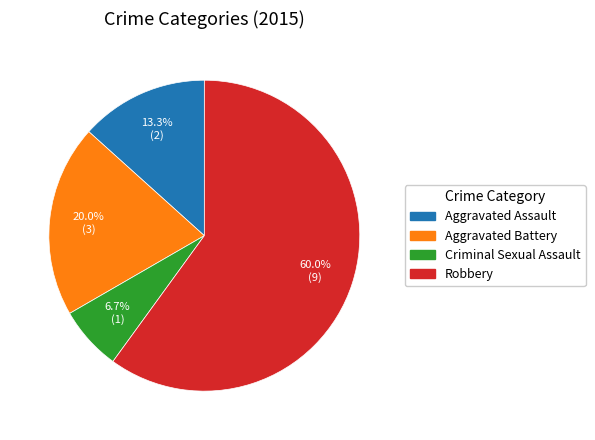

Is it true that Aggravated Battery is 34% of the pie?

False